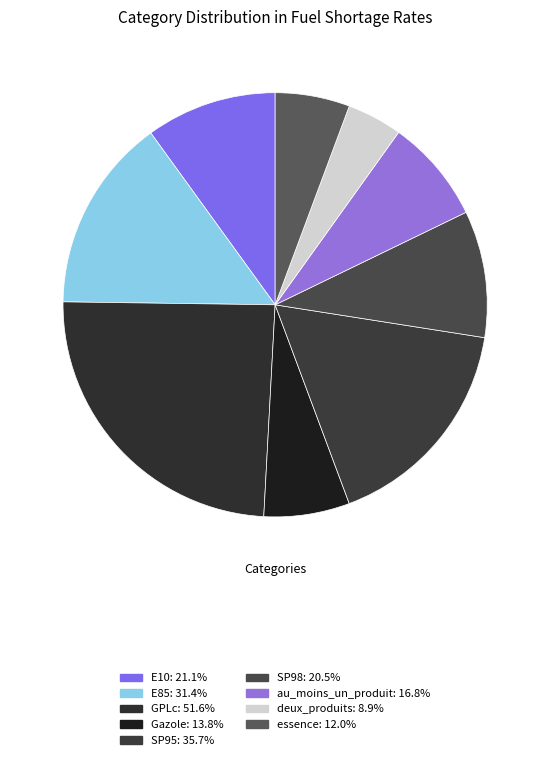

Rank the categories by value from lowest to highest.

deux_produits, essence, Gazole, au_moins_un_produit, SP98, E10, E85, SP95, GPLc